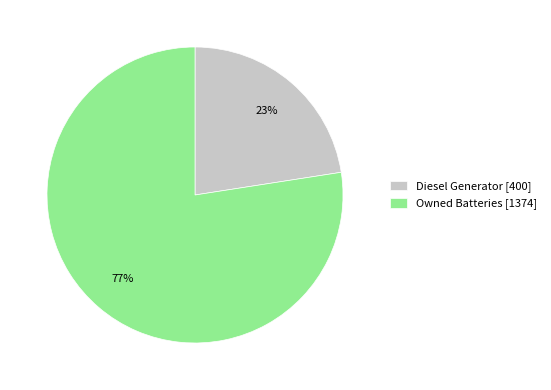

Which category has the smallest portion of the pie?

Diesel Generator [400]